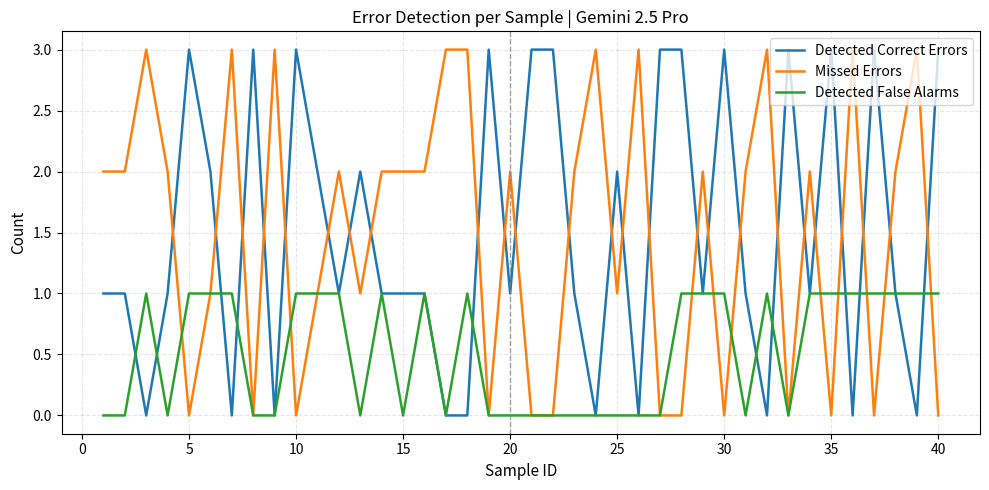

What is the maximum value for Detected Correct Errors?

3